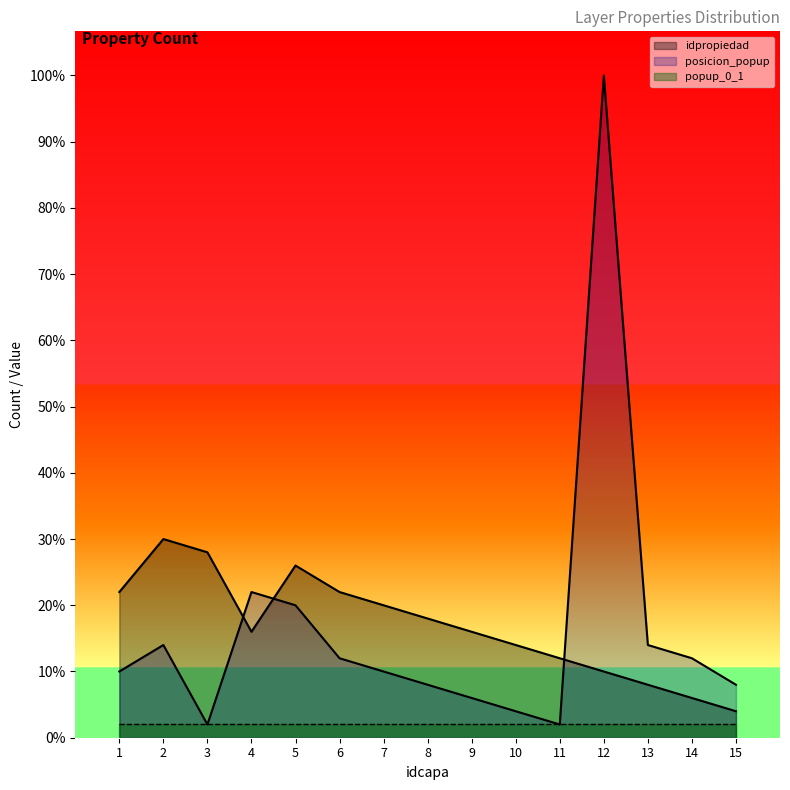

At 13, list the series in order from smallest to largest.

popup_0_1, idpropiedad, posicion_popup